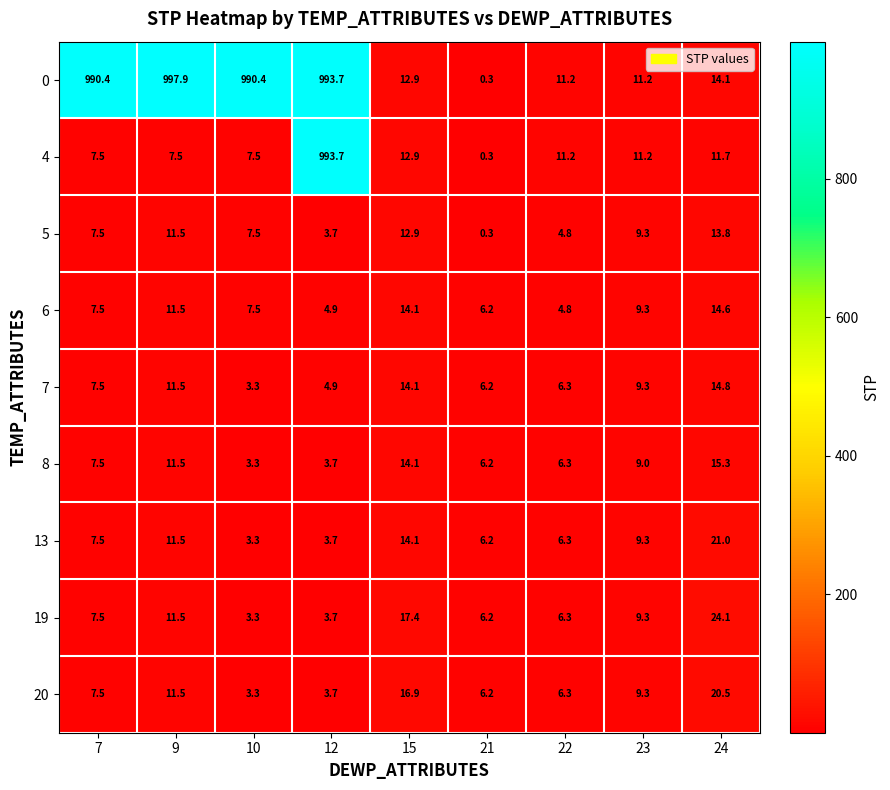

Rank the categories by 7 value from lowest to highest.

10, 12, 21, 22, 7, 23, 9, 15, 24